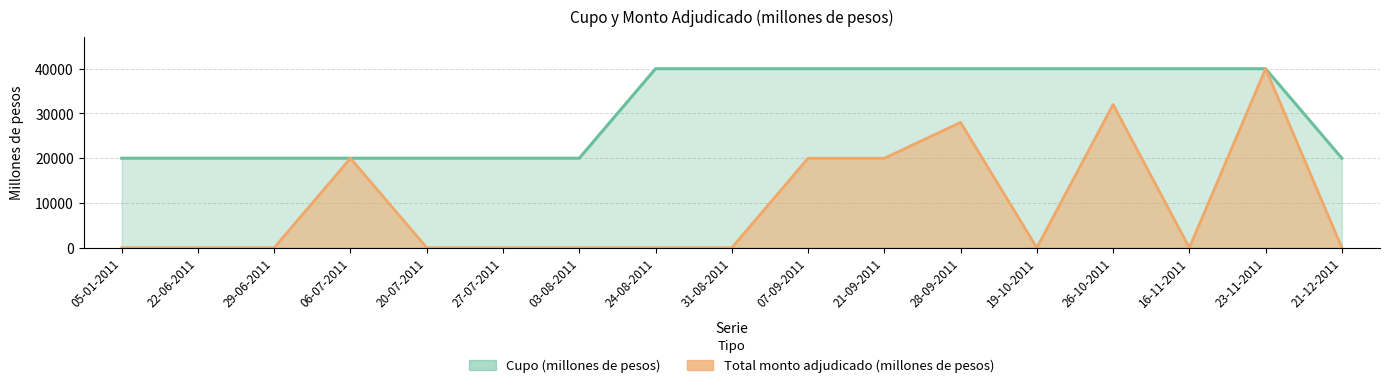

Reading left to right, what are all the values shown in this chart?

Cupo (millones de pesos): 05-01-2011=20000	22-06-2011=20000	29-06-2011=20000	06-07-2011=20000	20-07-2011=20000	27-07-2011=20000	03-08-2011=20000	24-08-2011=40000	31-08-2011=40000	07-09-2011=40000	21-09-2011=40000	28-09-2011=40000	19-10-2011=40000	26-10-2011=40000	16-11-2011=40000	23-11-2011=40000	21-12-2011=20000
Total monto adjudicado (millones de pesos): 05-01-2011=0	22-06-2011=0	29-06-2011=0	06-07-2011=20000	20-07-2011=0	27-07-2011=0	03-08-2011=0	24-08-2011=0	31-08-2011=0	07-09-2011=20000	21-09-2011=20000	28-09-2011=28000	19-10-2011=0	26-10-2011=32000	16-11-2011=0	23-11-2011=40000	21-12-2011=0